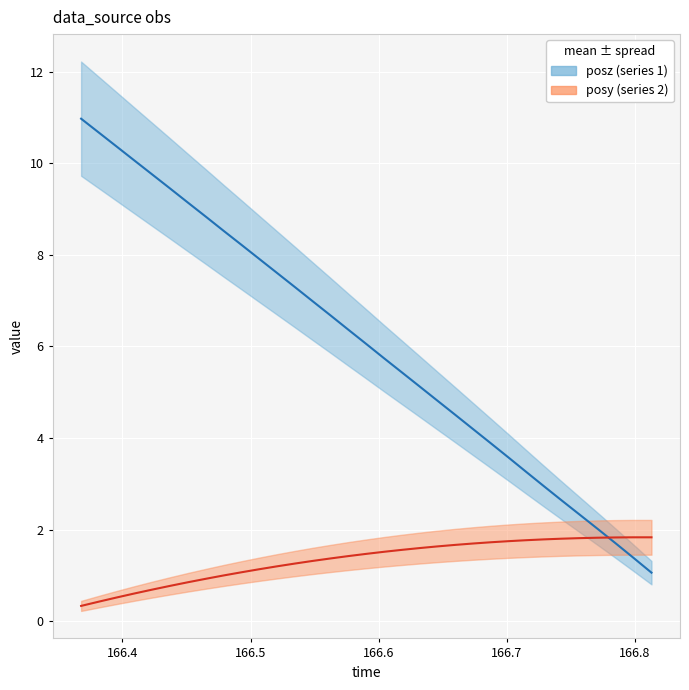

True or false: posy (series 2) has more than 2 points higher than both neighbors.

False